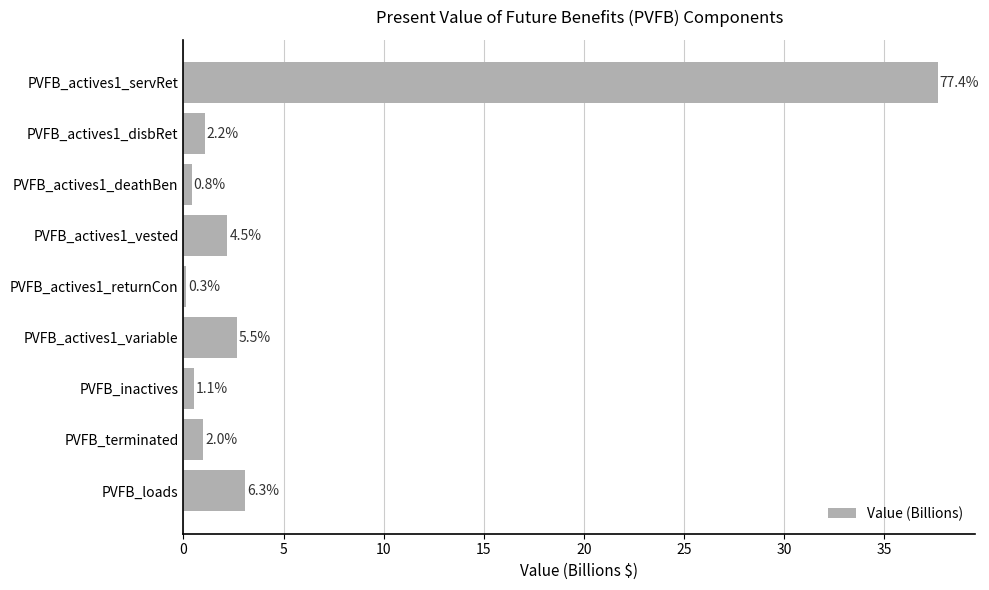

Are the bars horizontal?

Yes